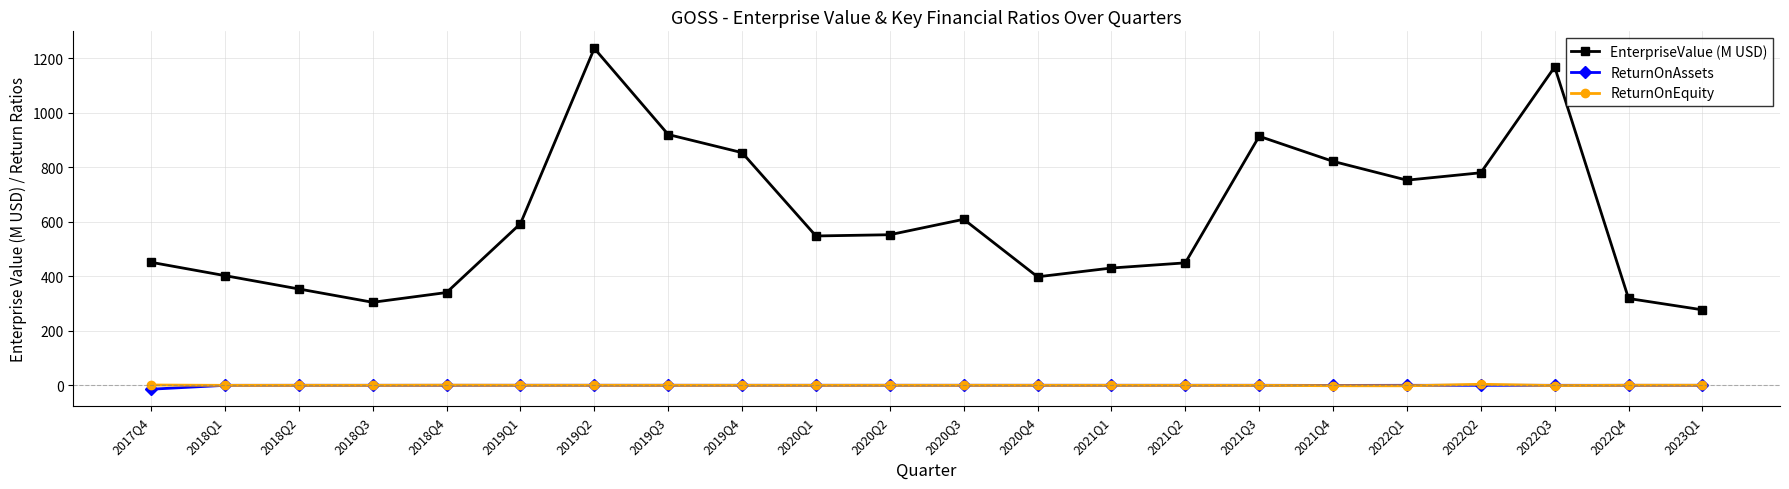

Between 2017Q4 and 2020Q2, which series saw the biggest shift?

EnterpriseValue (M USD)